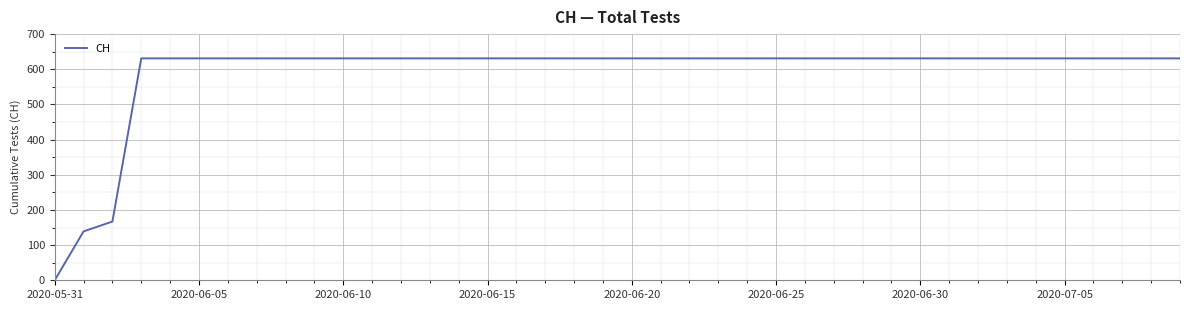

What is the greatest value displayed?

631